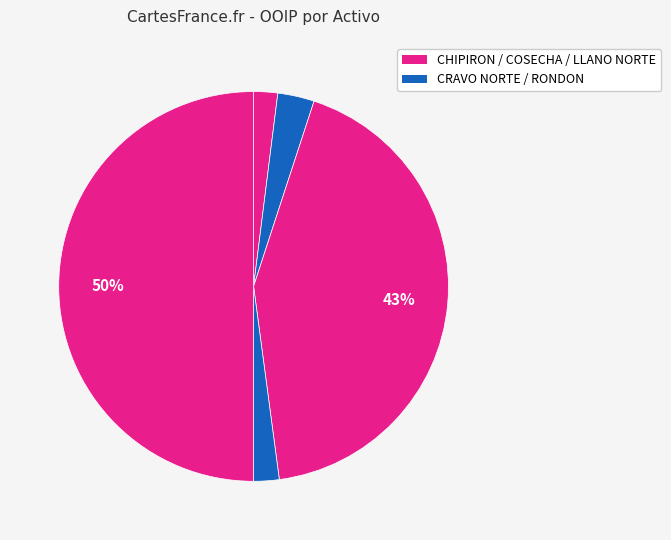

How many slices are in this pie chart?

5